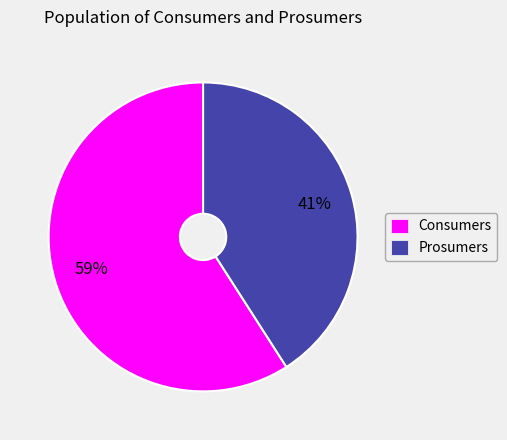

To the nearest percent, what portion does Consumers represent?

59%